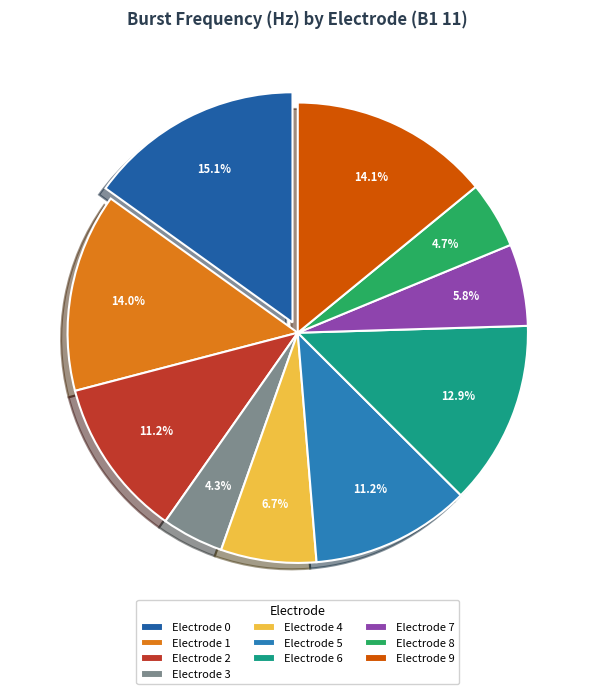

Approximately how many times larger is the value at Electrode 4 compared to Electrode 5?

0.6